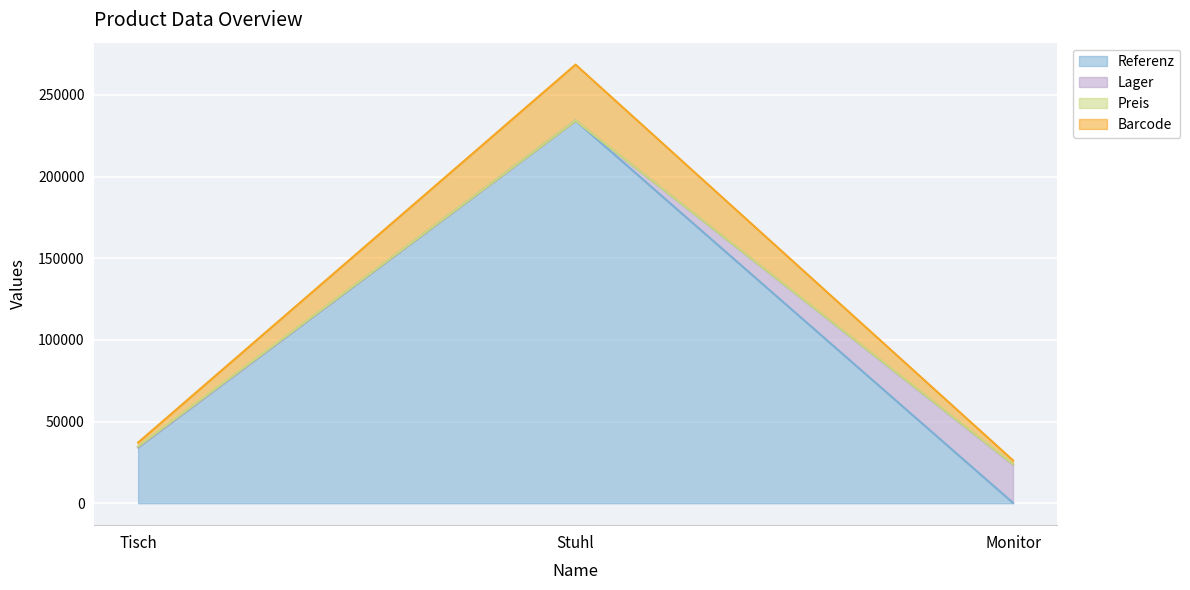

At which category is the sum across all series the highest?

Stuhl